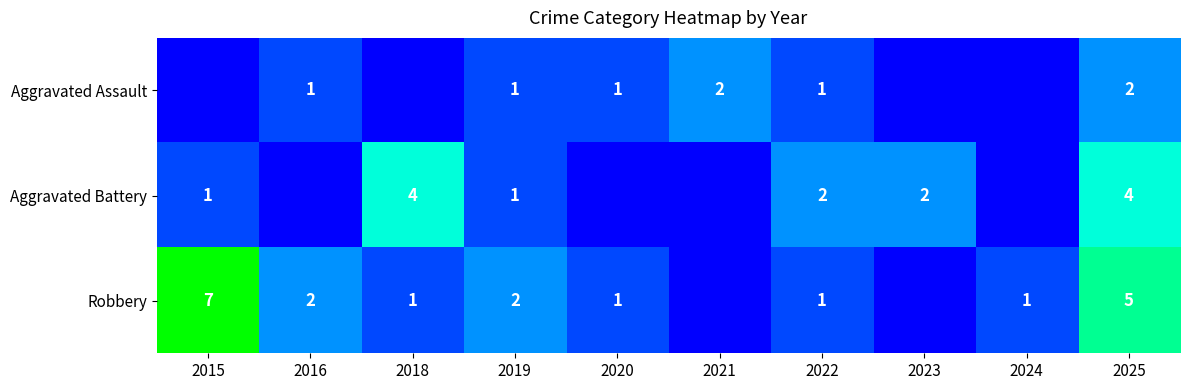

At 2025, list the series in order from largest to smallest.

Robbery, Aggravated Battery, Aggravated Assault